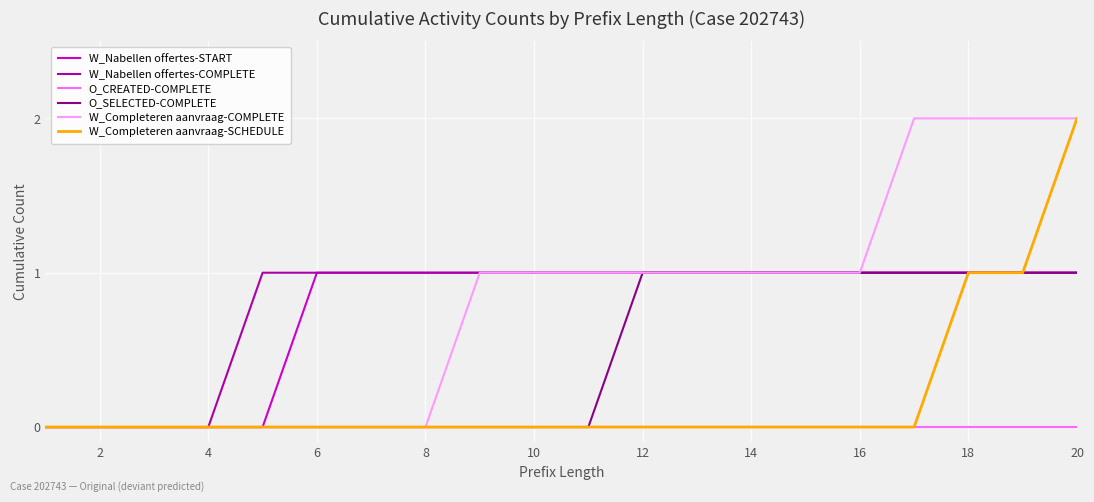

Reading left to right, list all the values displayed in this chart.

W_Nabellen offertes-START: 0	0	0	0	0	1	1	1	1	1	1	1	1	1	1	1	1	1	1	1
W_Nabellen offertes-COMPLETE: 0	0	0	0	1	1	1	1	1	1	1	1	1	1	1	1	1	1	1	1
O_CREATED-COMPLETE: 0	0	0	0	0	0	0	0	0	0	0	0	0	0	0	0	0	0	0	0
O_SELECTED-COMPLETE: 0	0	0	0	0	0	0	0	0	0	0	1	1	1	1	1	1	1	1	1
W_Completeren aanvraag-COMPLETE: 0	0	0	0	0	0	0	0	1	1	1	1	1	1	1	1	2	2	2	2
W_Completeren aanvraag-SCHEDULE: 0	0	0	0	0	0	0	0	0	0	0	0	0	0	0	0	0	1	1	2